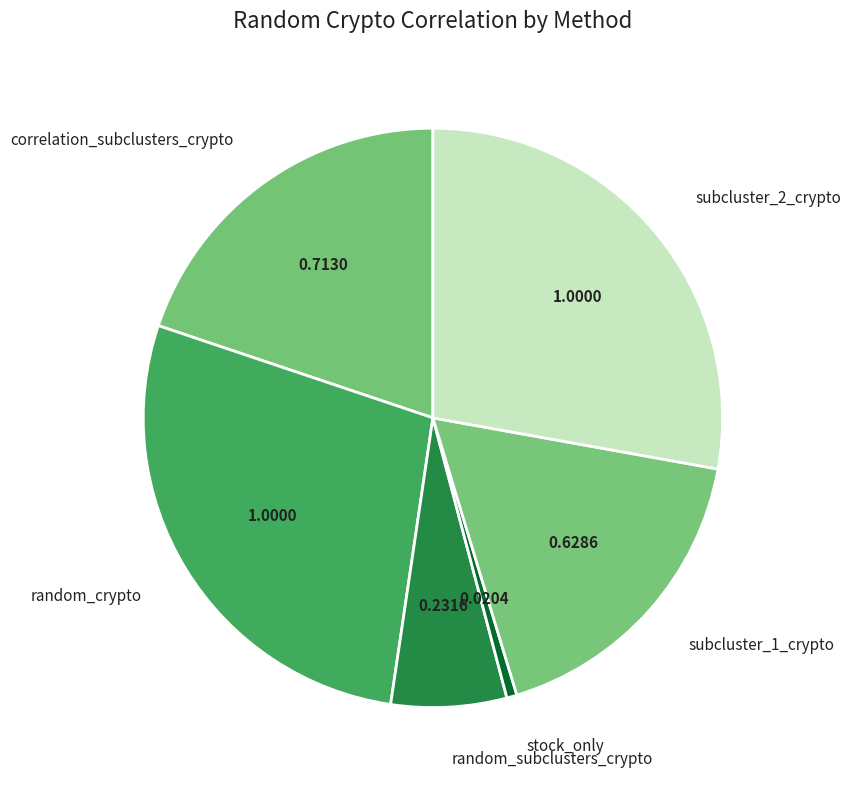

Does random_subclusters_crypto represent more than half of the total?

No